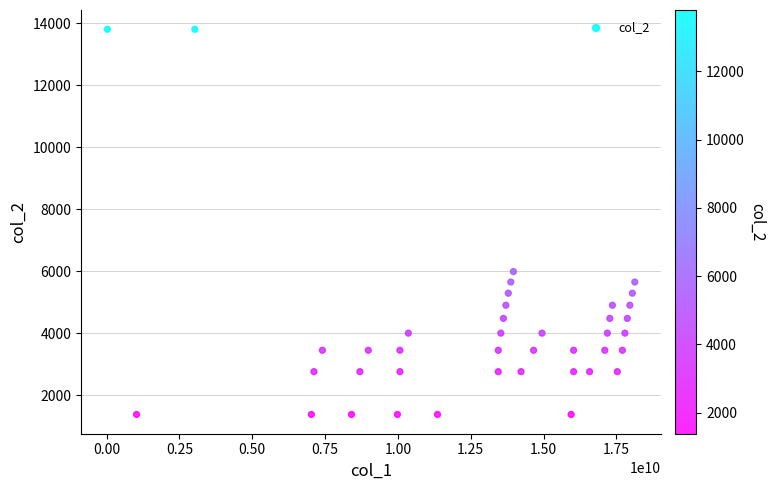

What Y value in the scatter plot is closest to 7590?

5987